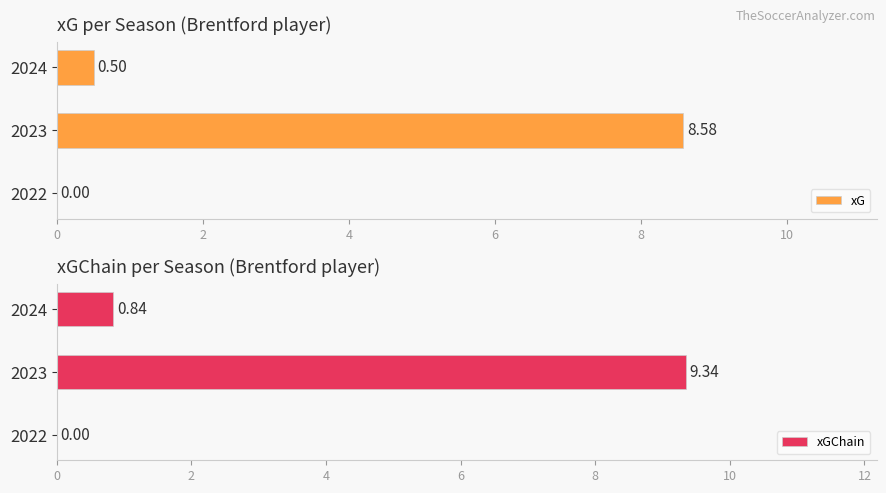

How many positive values does the xGChain series have?

2